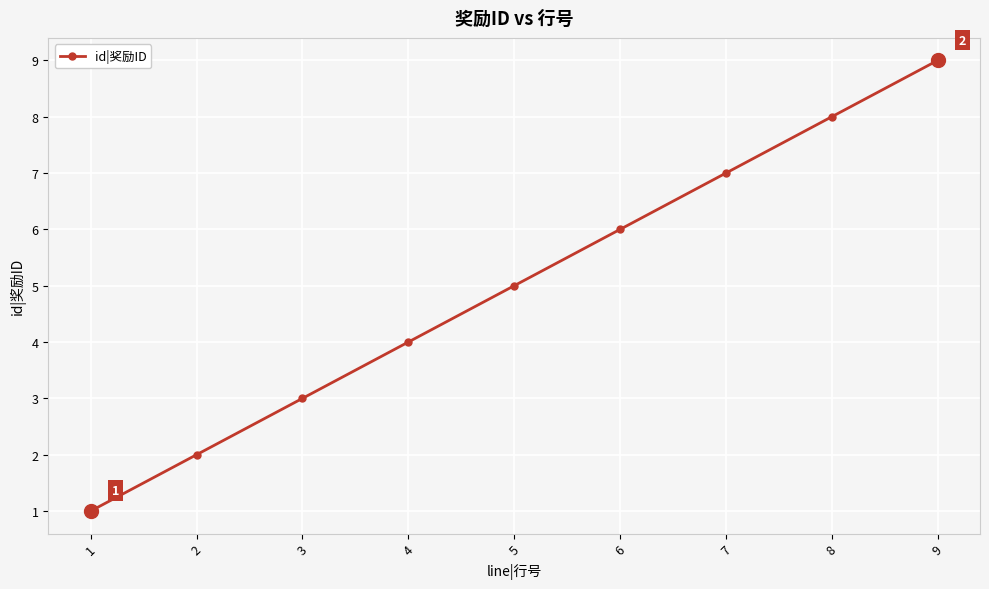

Between 2 and 6, which is larger?

6